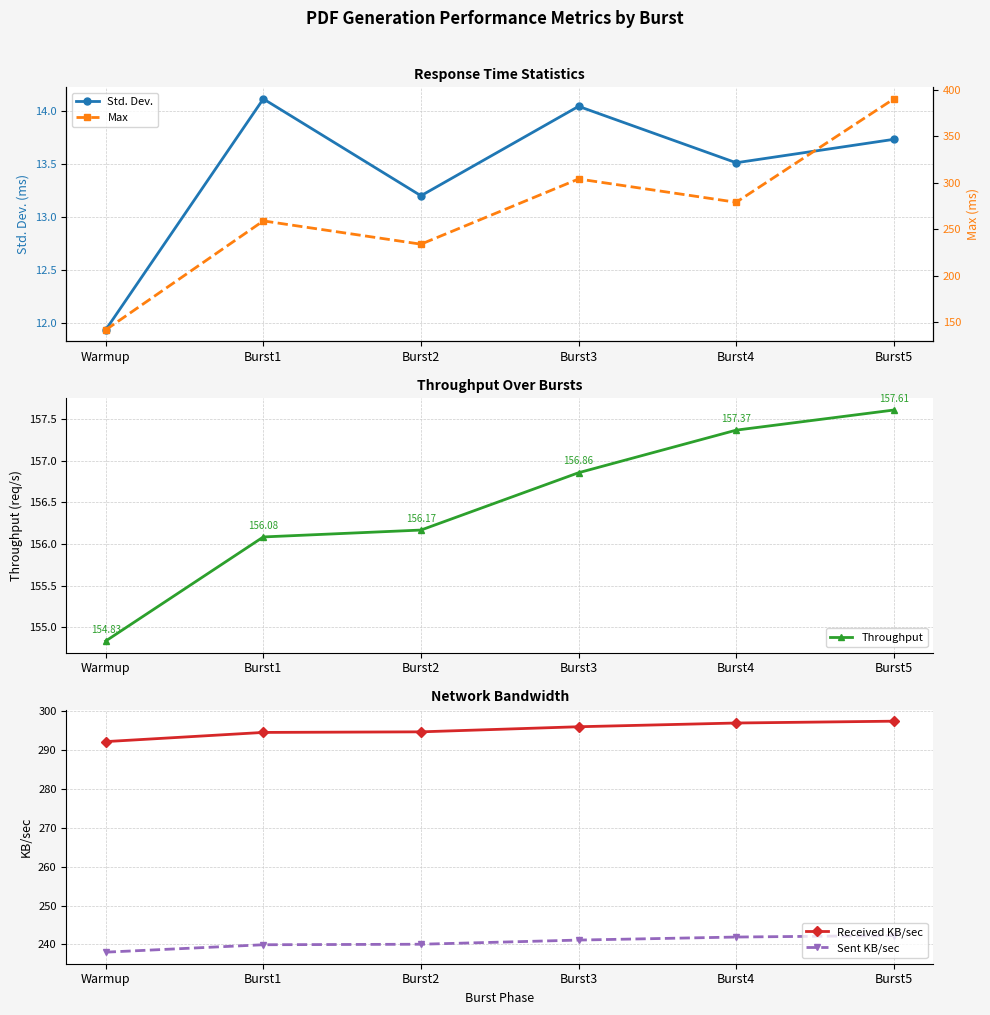

In Max, how many points are lower than both neighbors (excluding endpoints)?

2